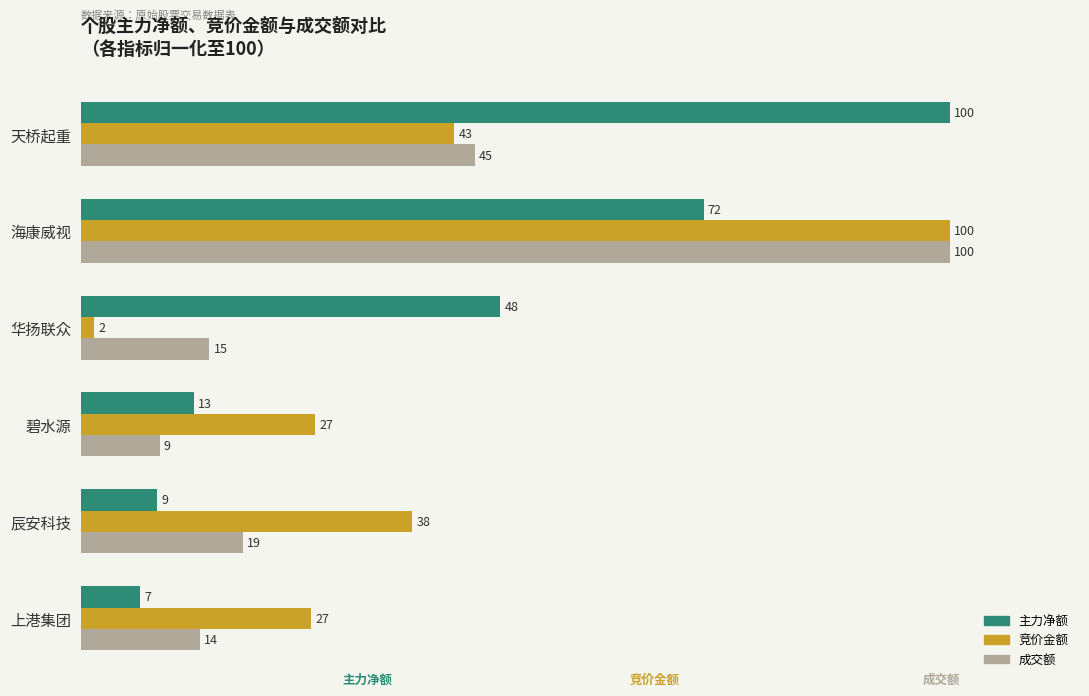

Which series has the largest total across all categories?

主力净额